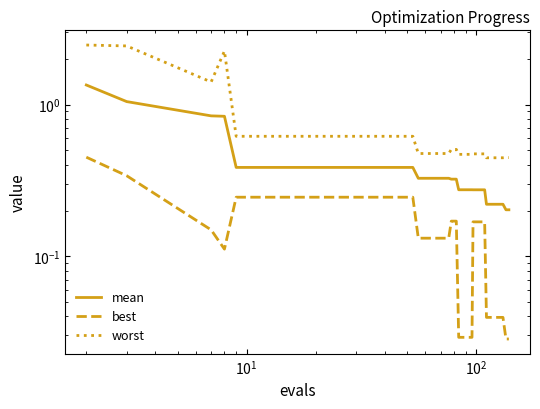

Reading left to right, extract all data points from this chart.

mean: 1.3	1.0	0.8	0.8	0.4	0.4	0.4	0.4	0.4	0.4	0.4	0.4	0.4	0.4	0.4	0.4	0.3	0.3	0.3	0.3	0.3	0.3	0.3	0.3	0.3	0.3	0.3	0.3	0.3	0.3	0.3	0.3	0.2	0.2	0.2	0.2	0.2	0.2	0.2	0.2
best: 0.4	0.3	0.1	0.1	0.2	0.2	0.2	0.2	0.2	0.2	0.2	0.2	0.2	0.2	0.2	0.2	0.1	0.1	0.1	0.1	0.1	0.1	0.2	0.2	0.0	0.0	0.0	0.0	0.2	0.2	0.2	0.2	0.0	0.0	0.0	0.0	0.0	0.0	0.0	0.0
worst: 2.5	2.4	1.4	2.3	0.6	0.6	0.6	0.6	0.6	0.6	0.6	0.6	0.6	0.6	0.6	0.6	0.5	0.5	0.5	0.5	0.5	0.5	0.5	0.5	0.5	0.5	0.5	0.5	0.5	0.5	0.5	0.5	0.4	0.4	0.4	0.4	0.4	0.4	0.4	0.4